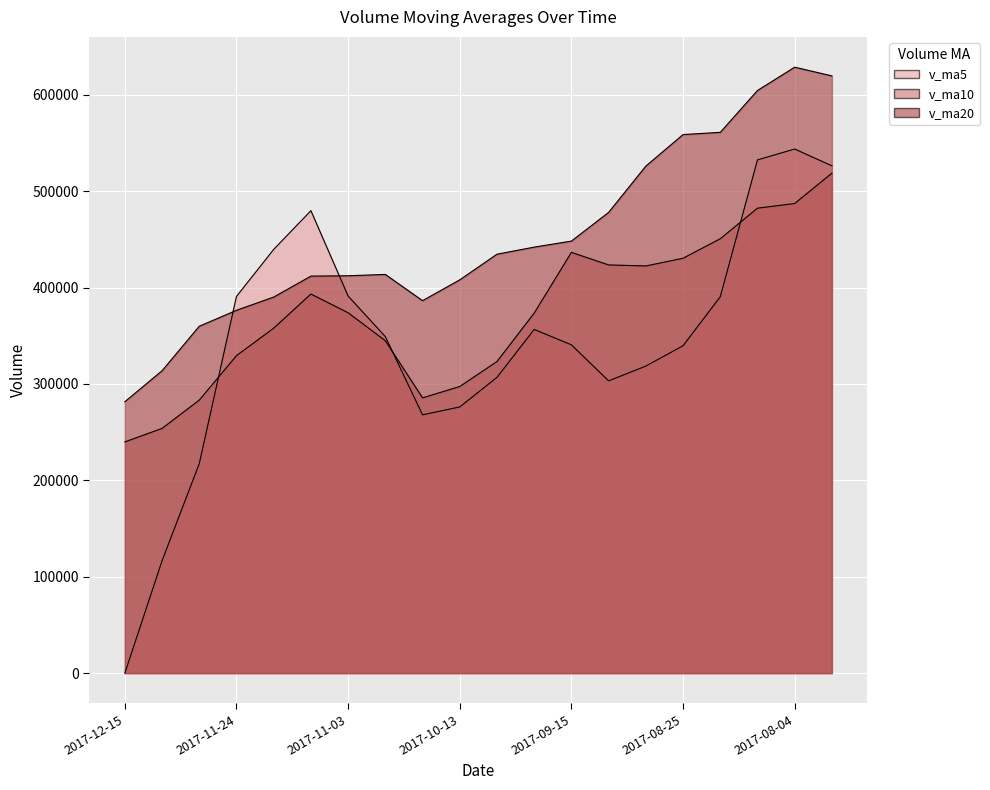

How many intersections are there between v_ma5 and v_ma10?

3